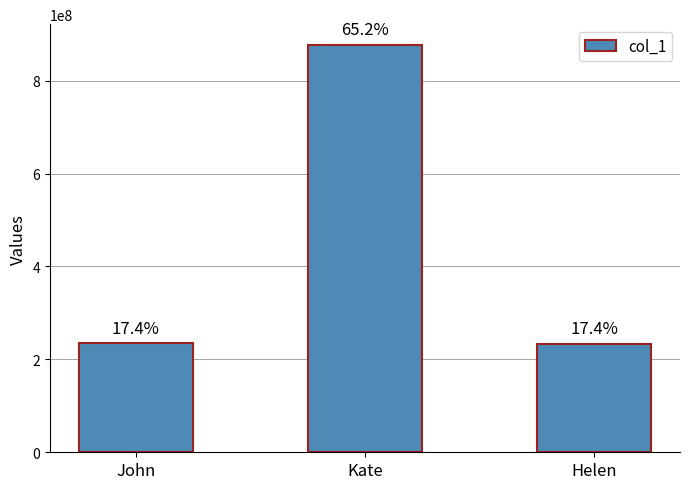

Count the number of data series in this chart.

1